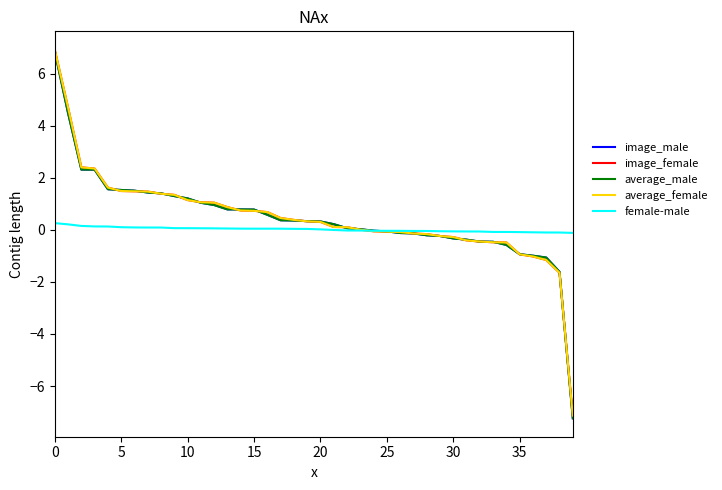

What is the maximum value for average_female?

6.9